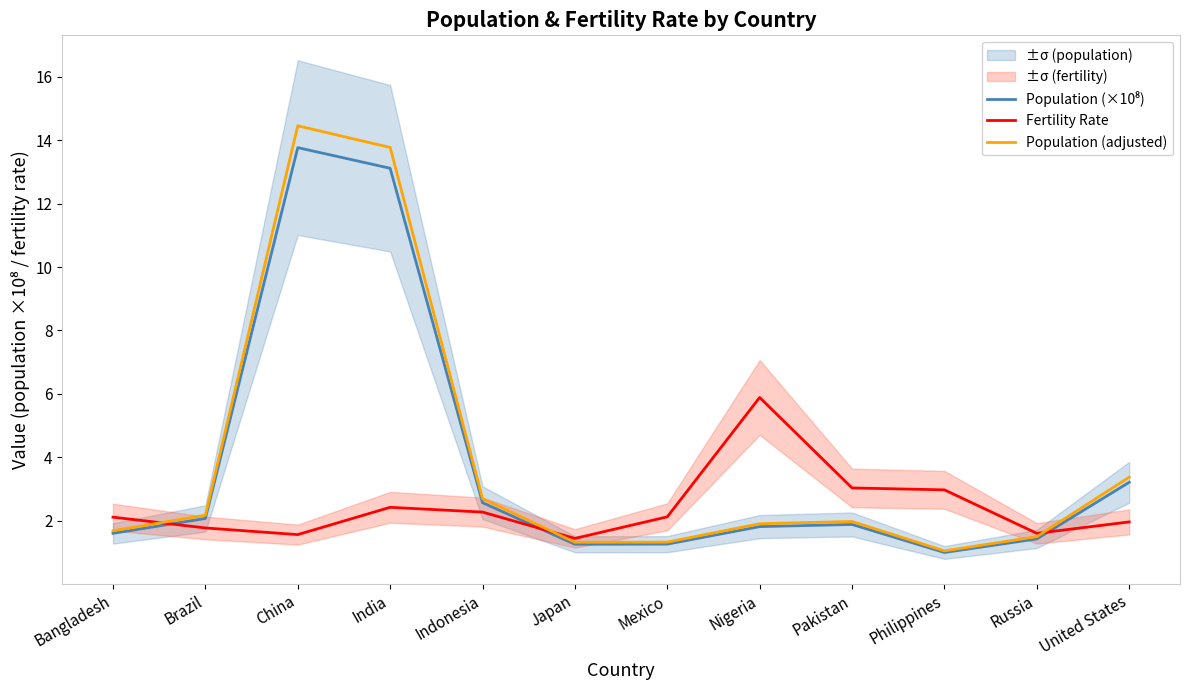

The Population (adjusted) series shows 1.1 at Philippines. True or false?

True